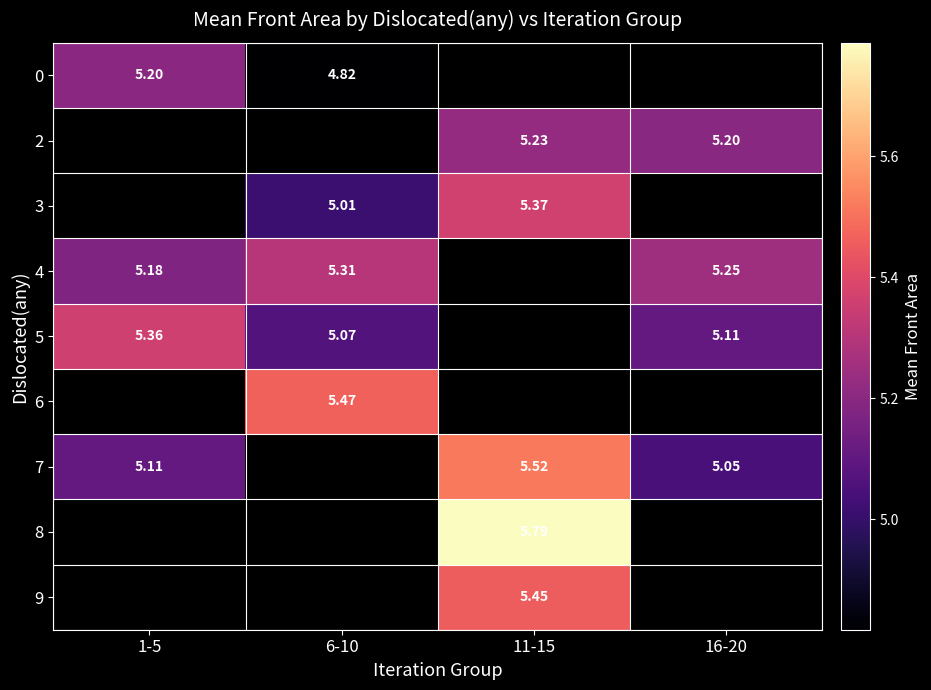

The value of 7 at 16-20 is 2.3. True or false?

False